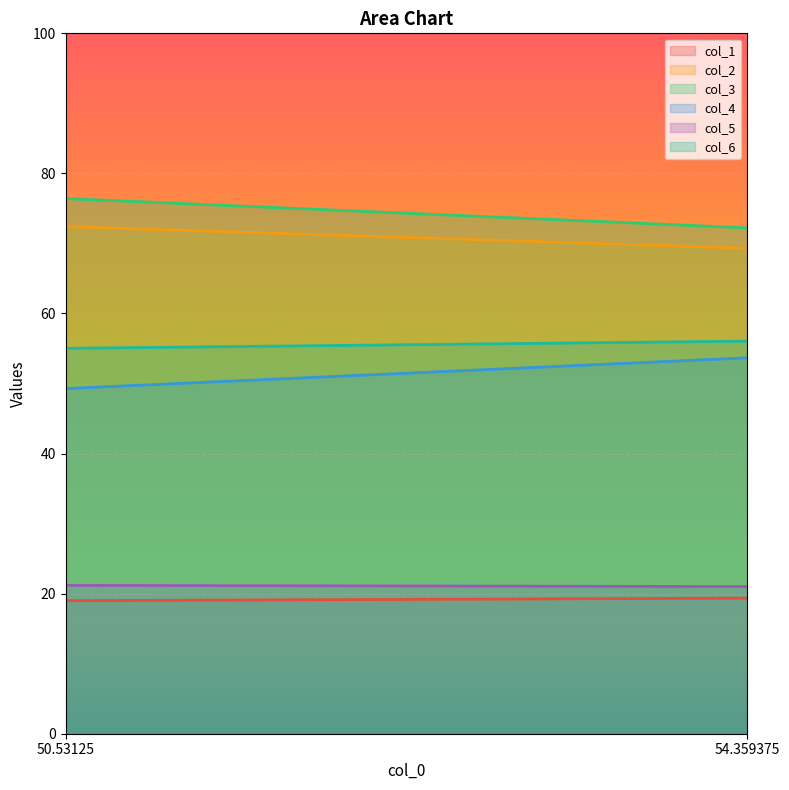

Which series has the widest spread of values?

col_4